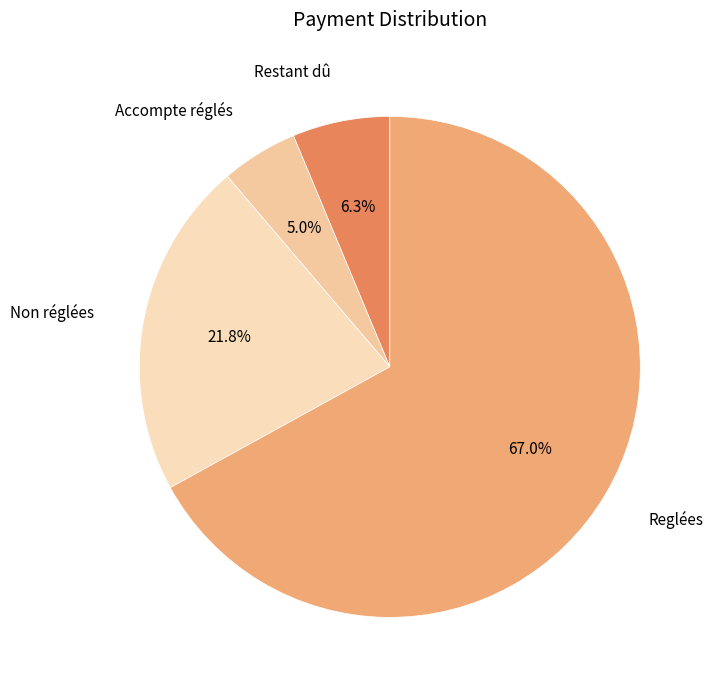

Count the number of slices in the pie.

4